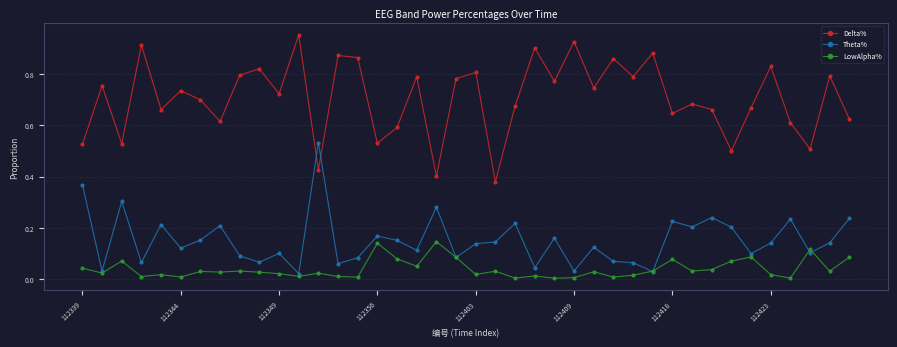

In LowAlpha%, how many points are higher than both neighbors (excluding endpoints)?

13